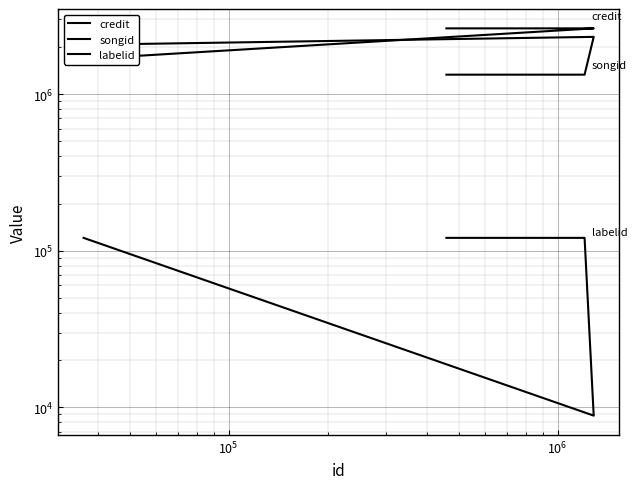

What is the greatest value displayed?

2630177